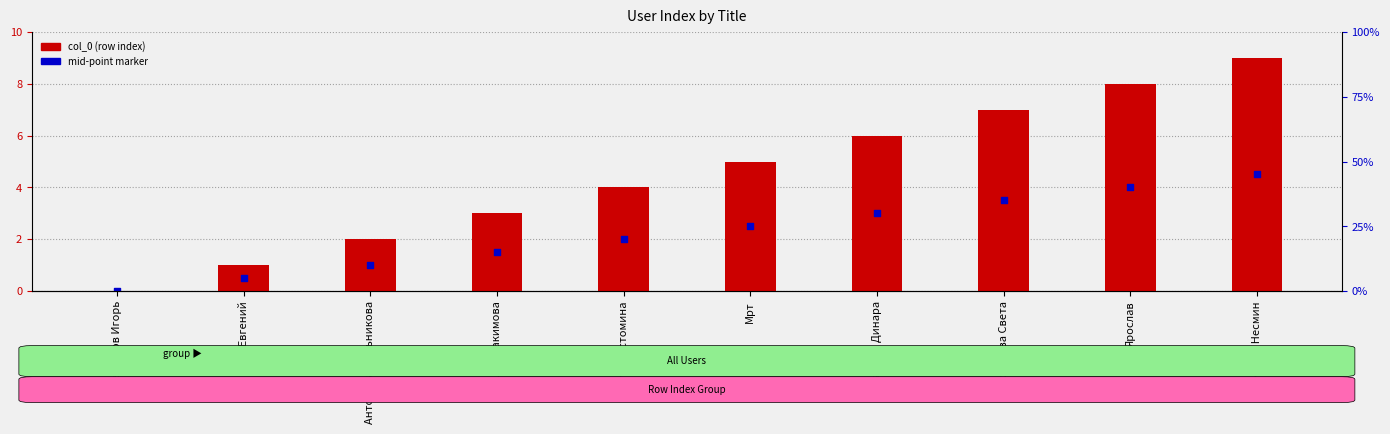

Is the value of mid-point marker at Усманова Динара greater than the value of col_0 (row index) at Мрт?

No